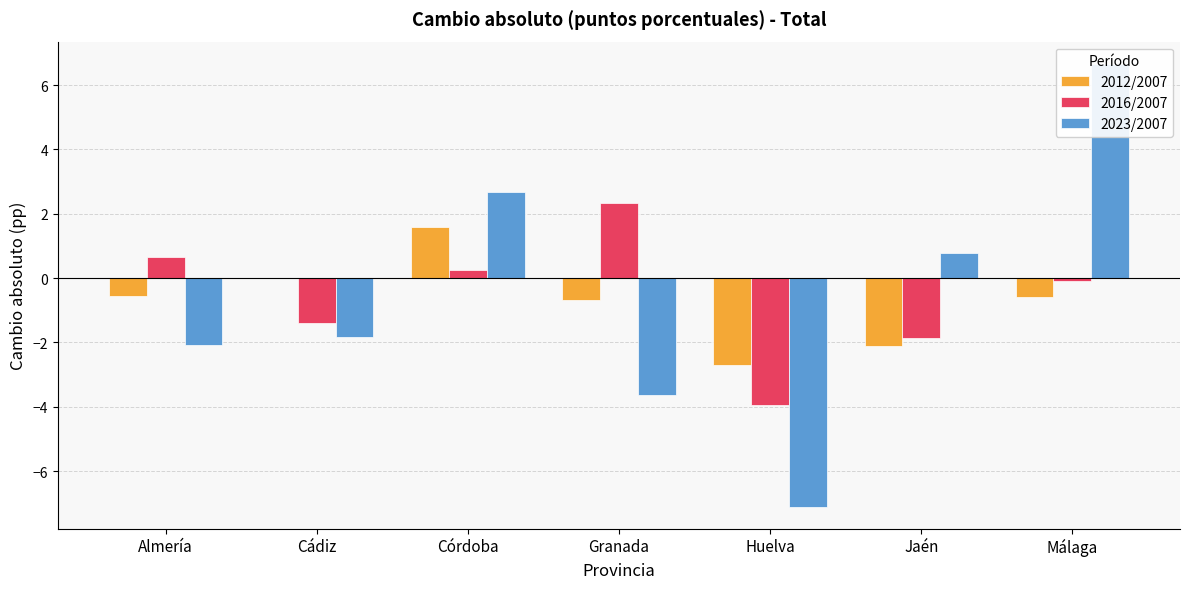

What is the sum of the 2012/2007 values at Granada and Almería?

-1.2